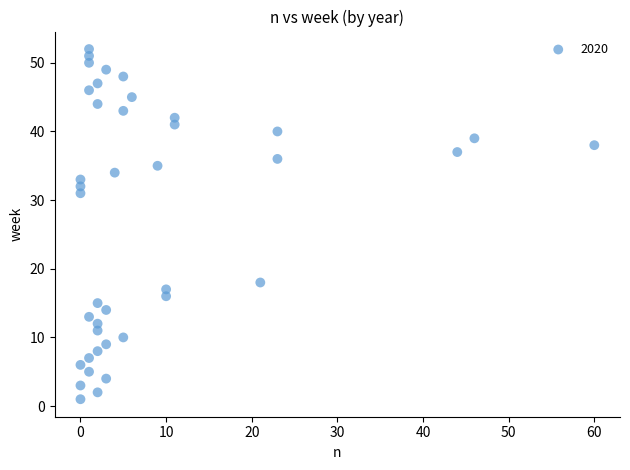

What is the range of X values (max minus min)?

60